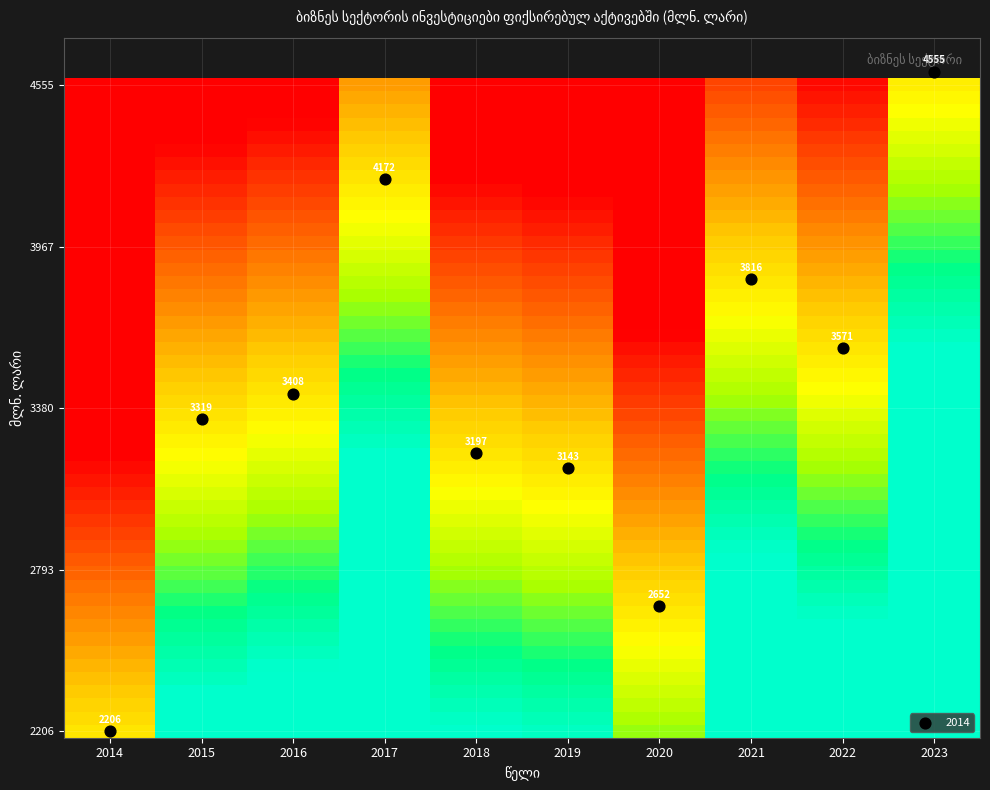

Rank the categories by value from lowest to highest.

2014, 2020, 2019, 2018, 2015, 2016, 2022, 2021, 2017, 2023